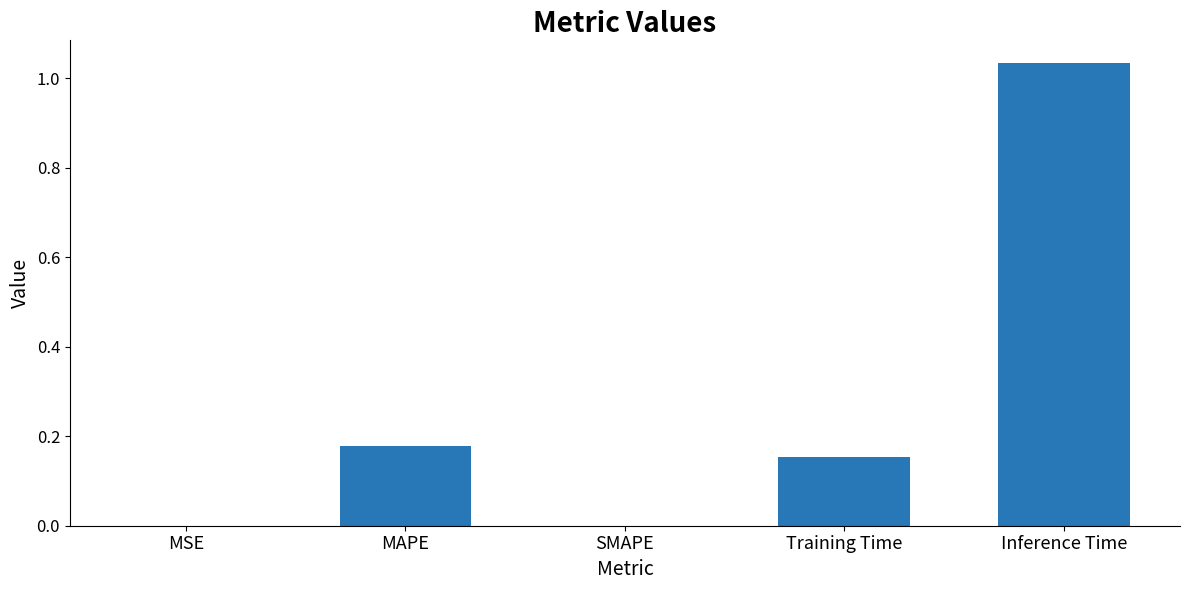

What is the sum of all values?

1.4